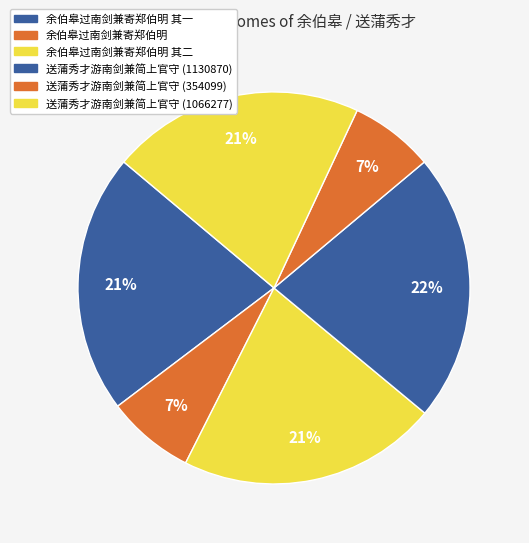

Which category has the smallest portion of the pie?

送蒲秀才游南剑兼简上官守 (354099)